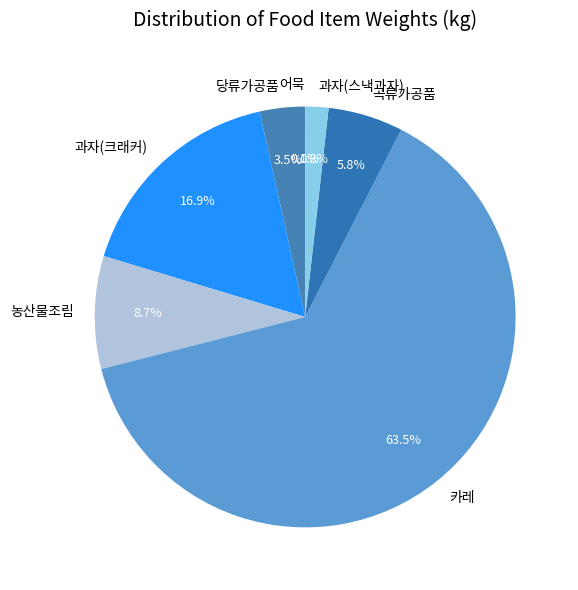

To the nearest percent, what is the difference between the 카레 and 과자(스낵과자) slice percentages?

62%